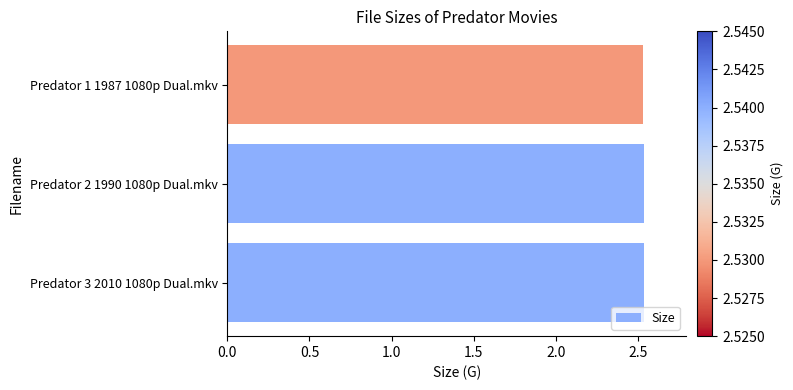

Does the chart contain any negative values?

No